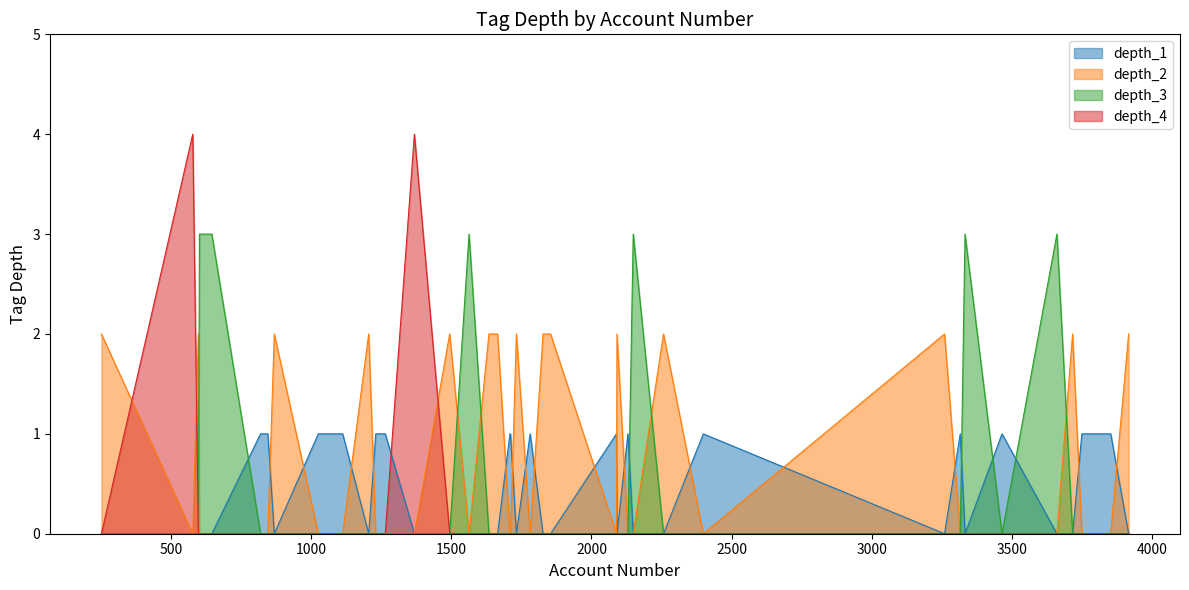

The depth_1 series shows 1 at 6. True or false?

True